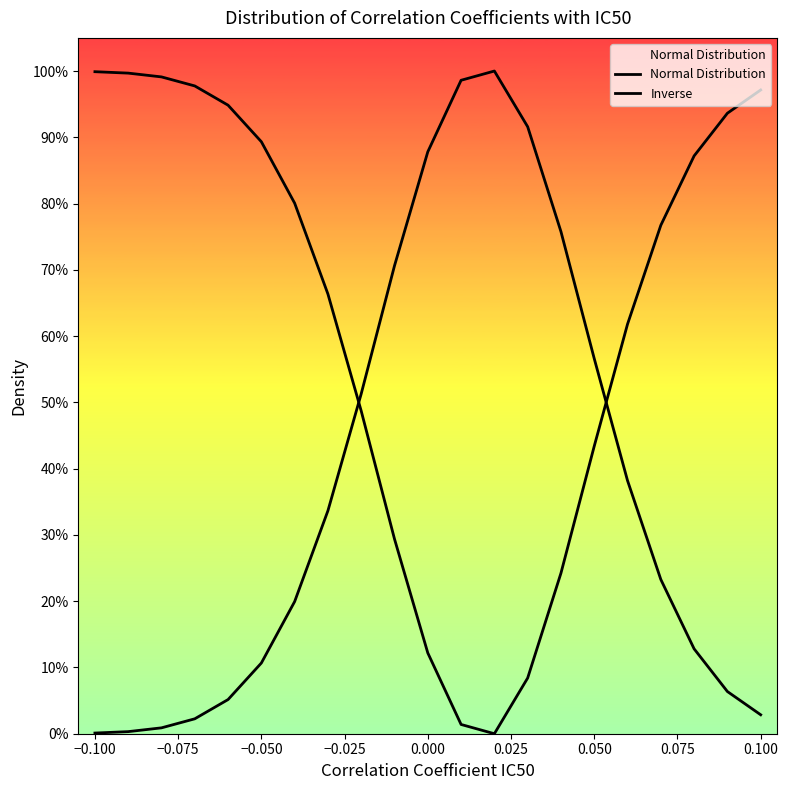

How many values in the Normal Distribution series are below 23?

10